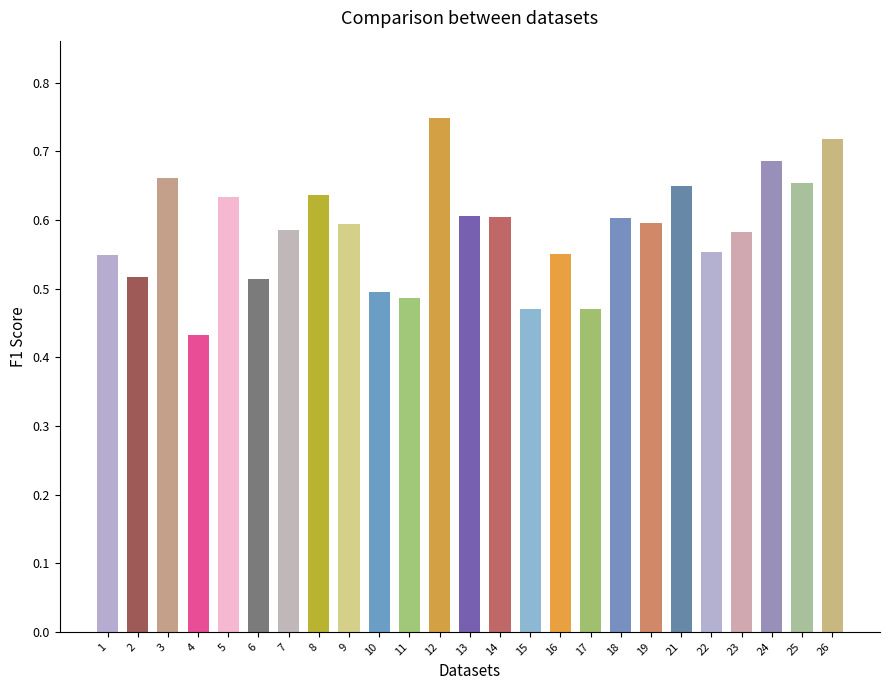

What is the sum of the values at 10 and 22?

1.0